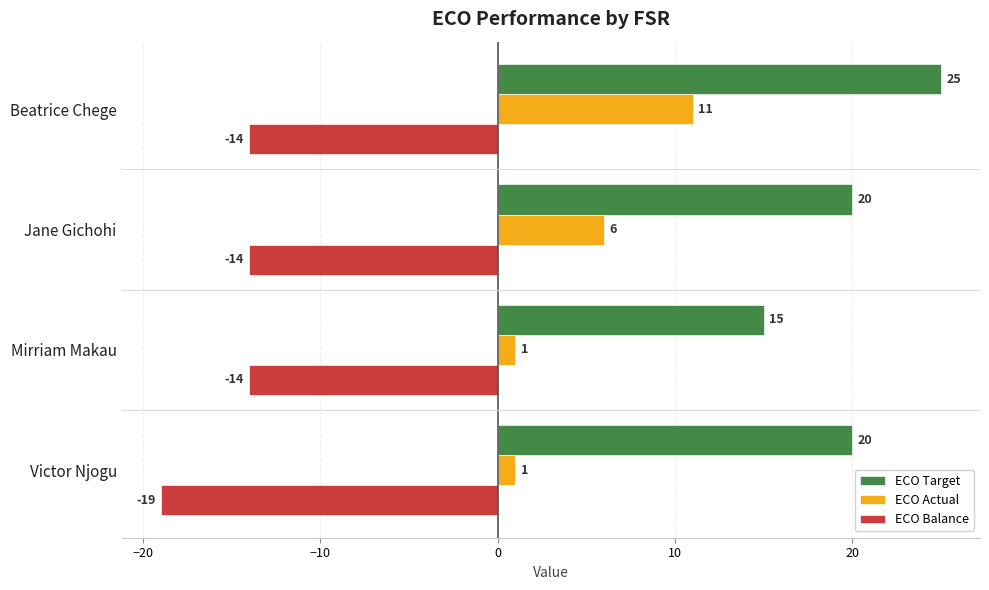

At how many categories does at least one series exceed 0?

4